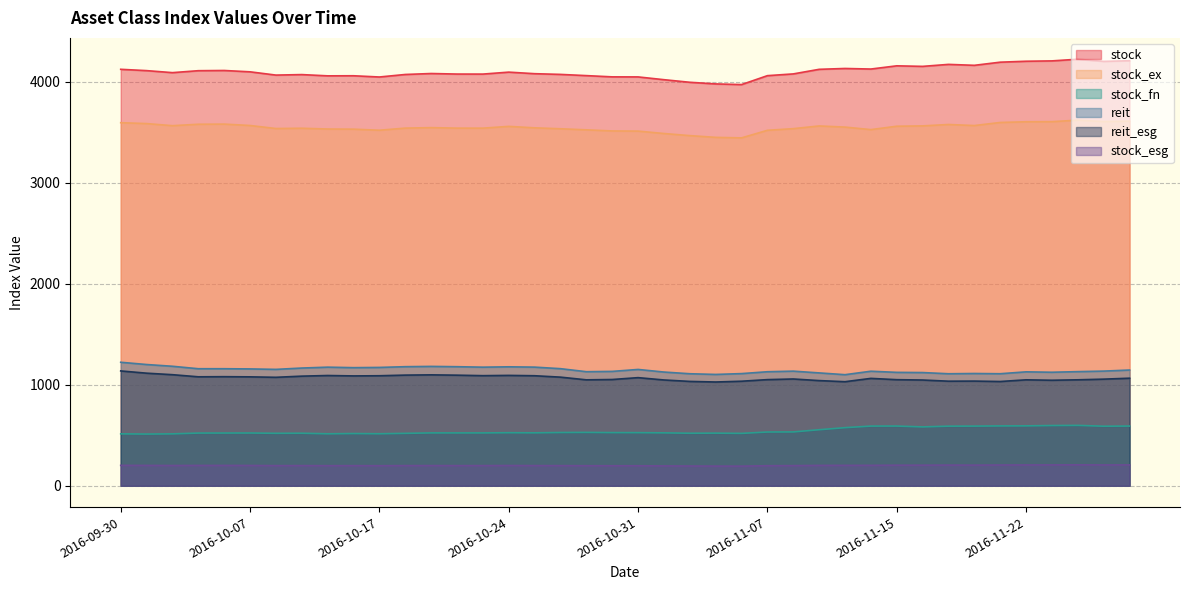

At which category is the sum across all series the highest?

2016-11-25